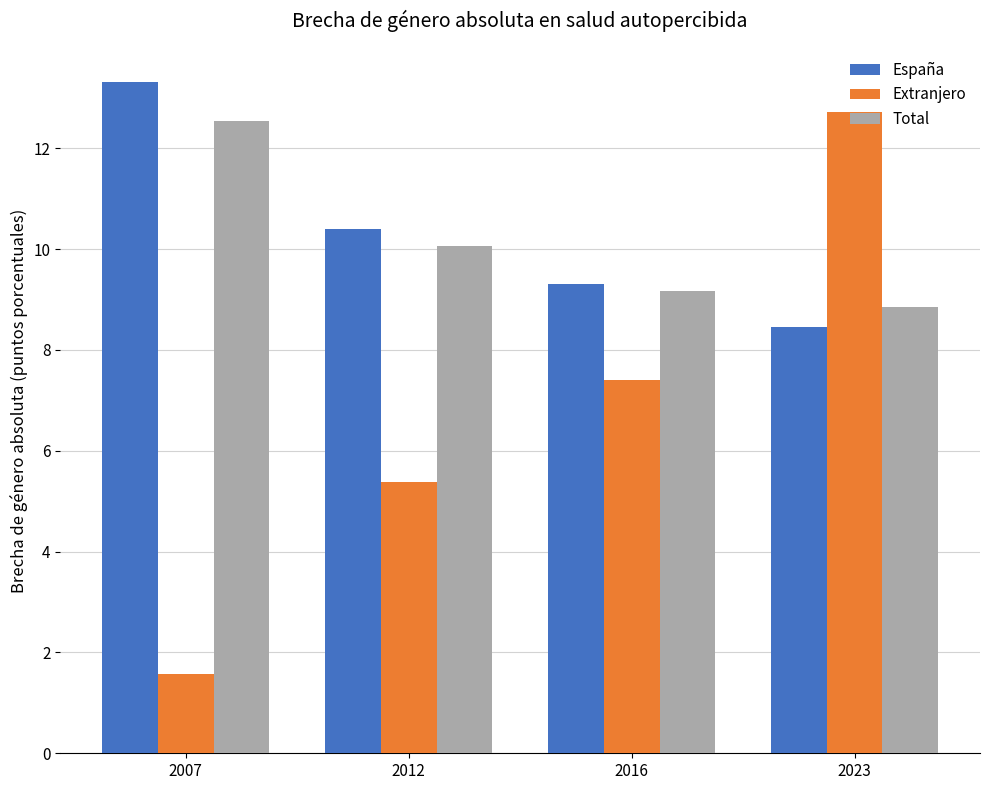

At which category is the sum across all series the highest?

2023